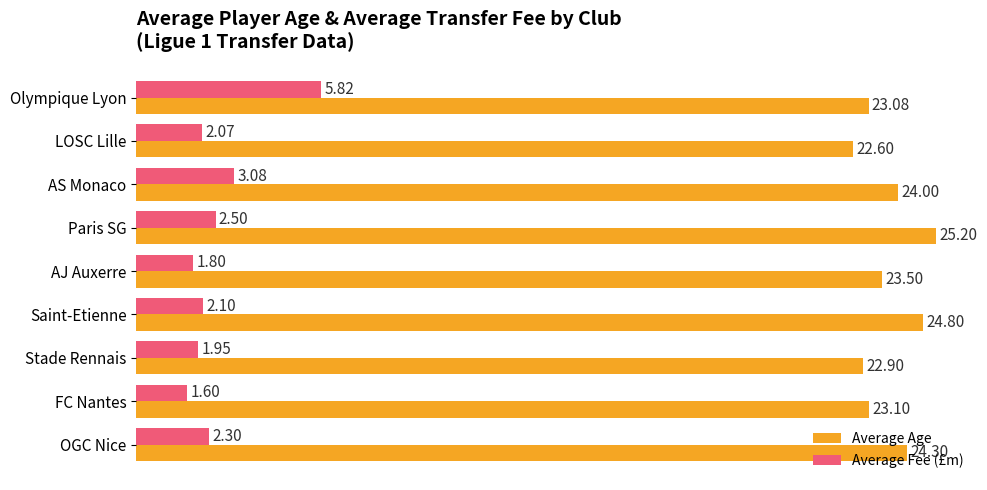

What is the average value of the Average Age series?

23.7